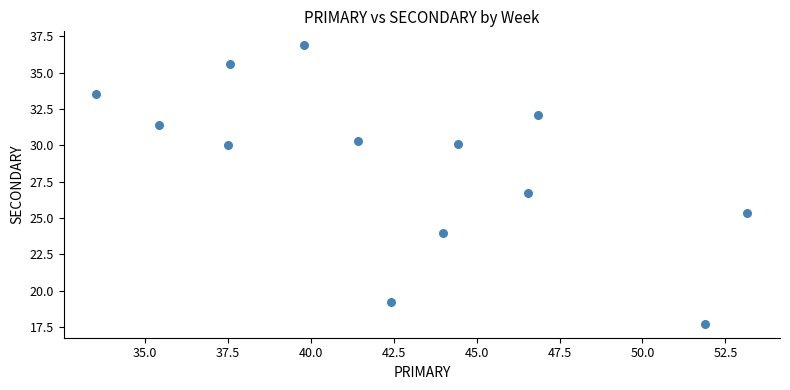

What Y value in the scatter plot is closest to 27?

26.7